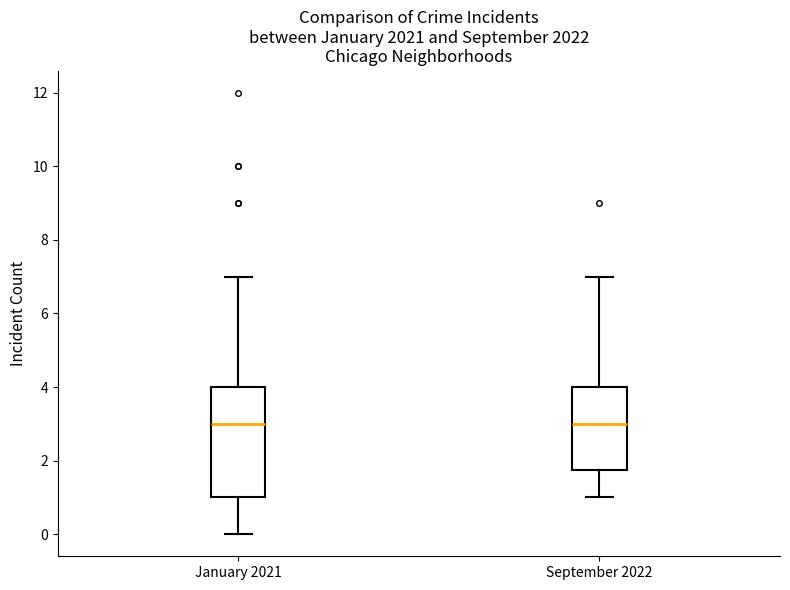

Where does the median line of the box for January 2021 sit on the y-axis? The values are not printed on the chart, so give them approximately, as read against the axis.

3.0